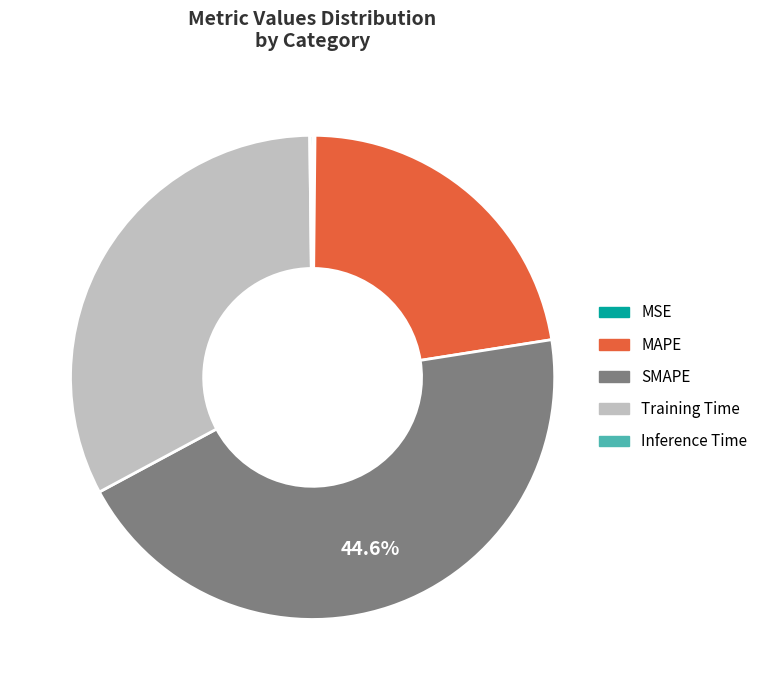

Combined, do Training Time and MAPE account for over 50%?

Yes